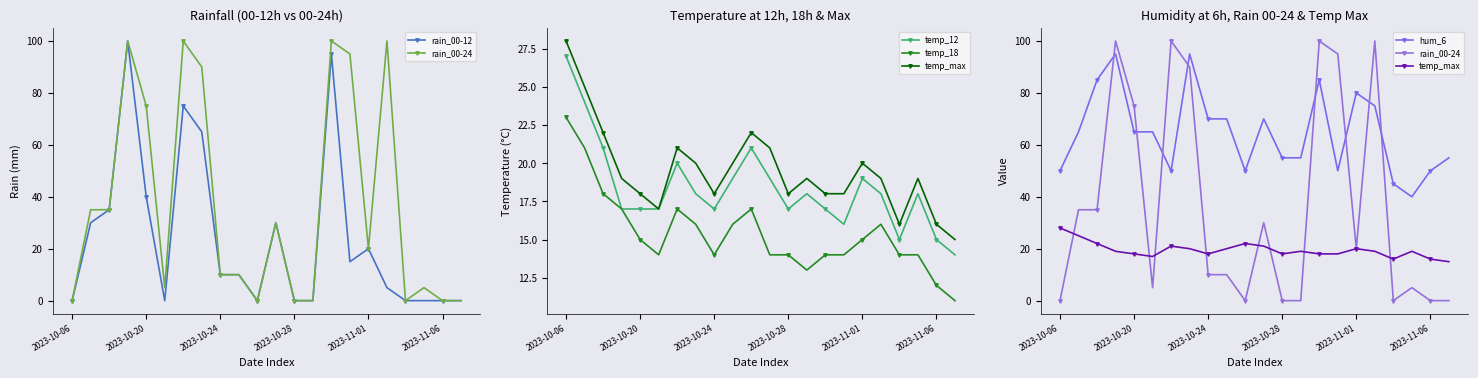

What is the difference between the maximum and minimum values in the rain_00-24 series?

100